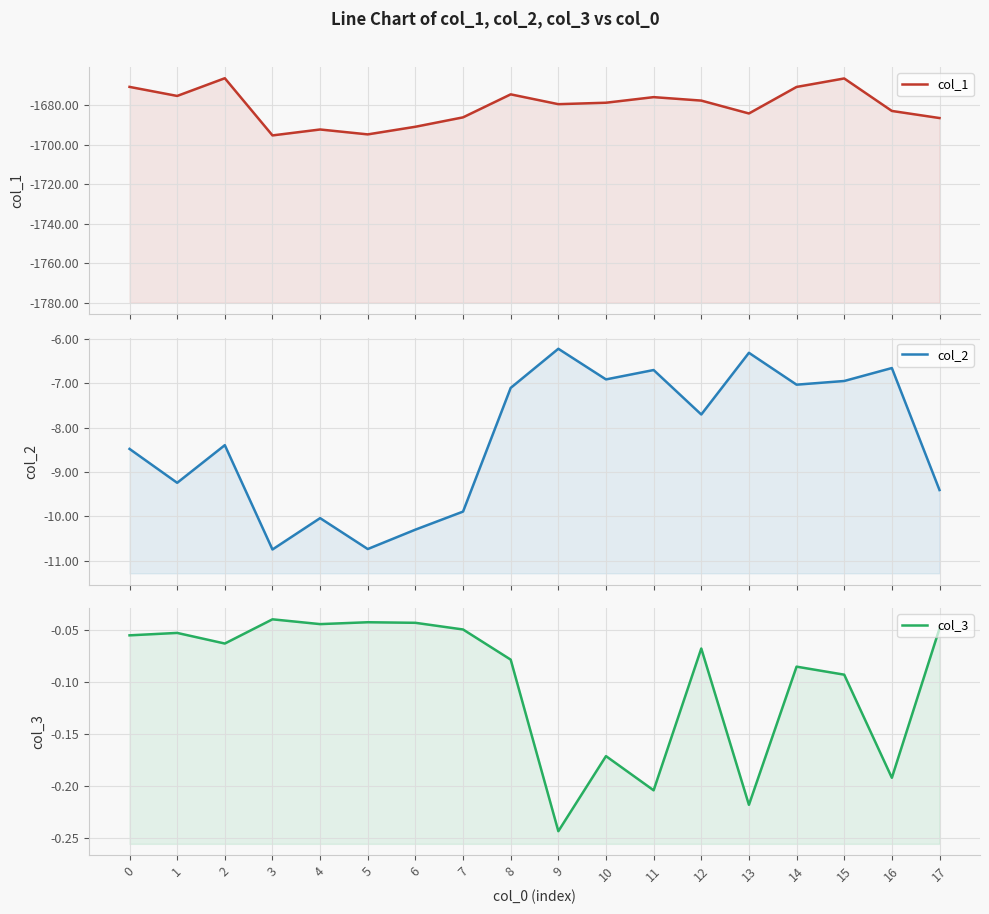

What is the difference between the second highest and second lowest values in the col_3 series?

0.2